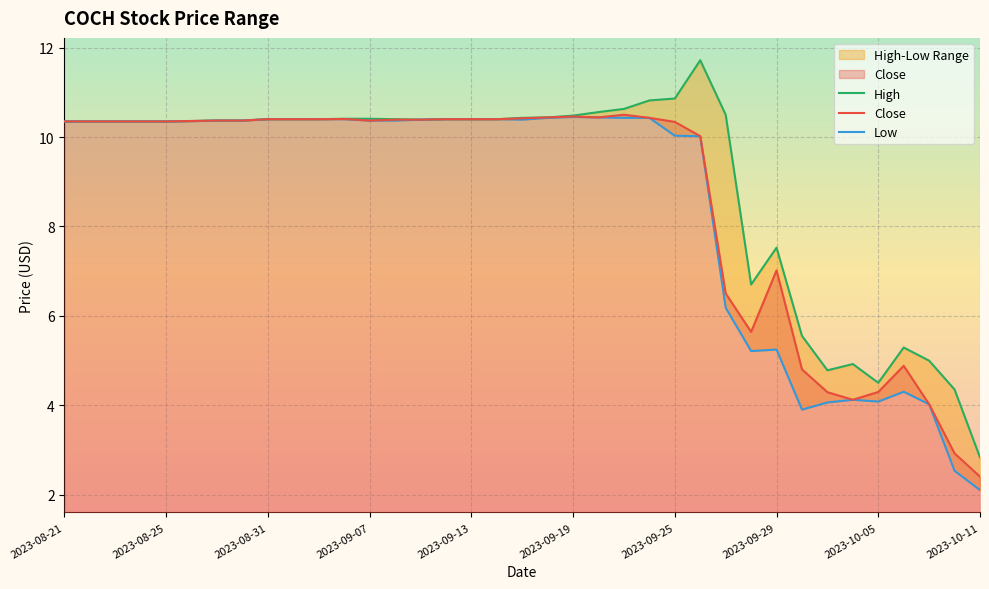

What is the maximum value for Close?

10.5